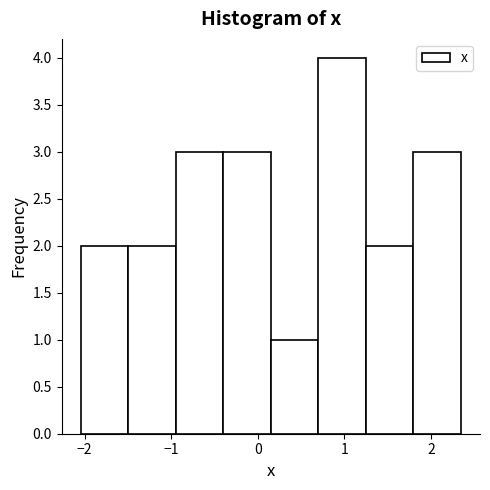

Over which range of the x-axis is the bar tallest?

0.7 to 1.3